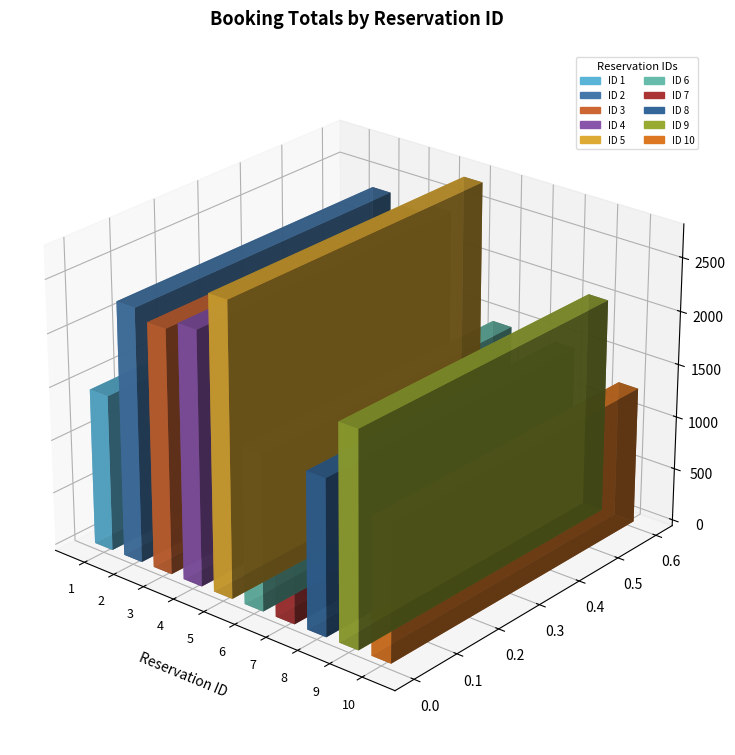

List the labels in order of value, smallest first.

7, 10, 1, 6, 8, 9, 3, 2, 4, 5